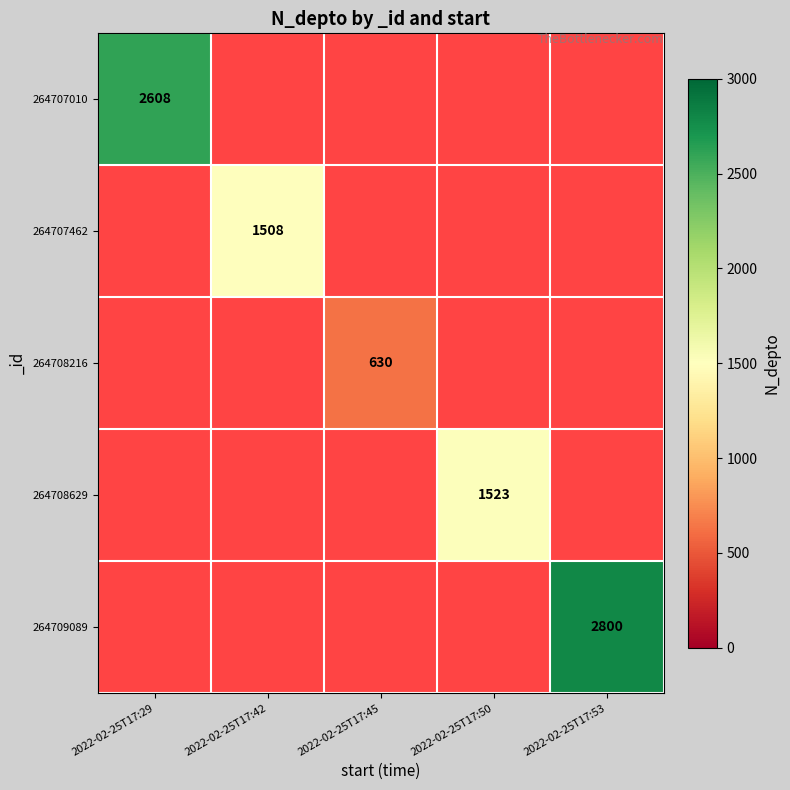

The value of 264707010 at 2022-02-25T17:29 is 2608. True or false?

True